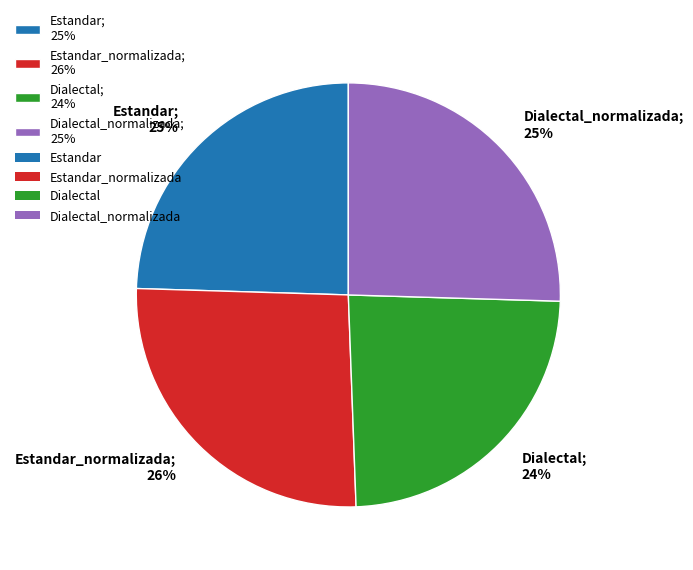

To the nearest percent, what portion does Dialectal_normalizada; 25% represent?

25%